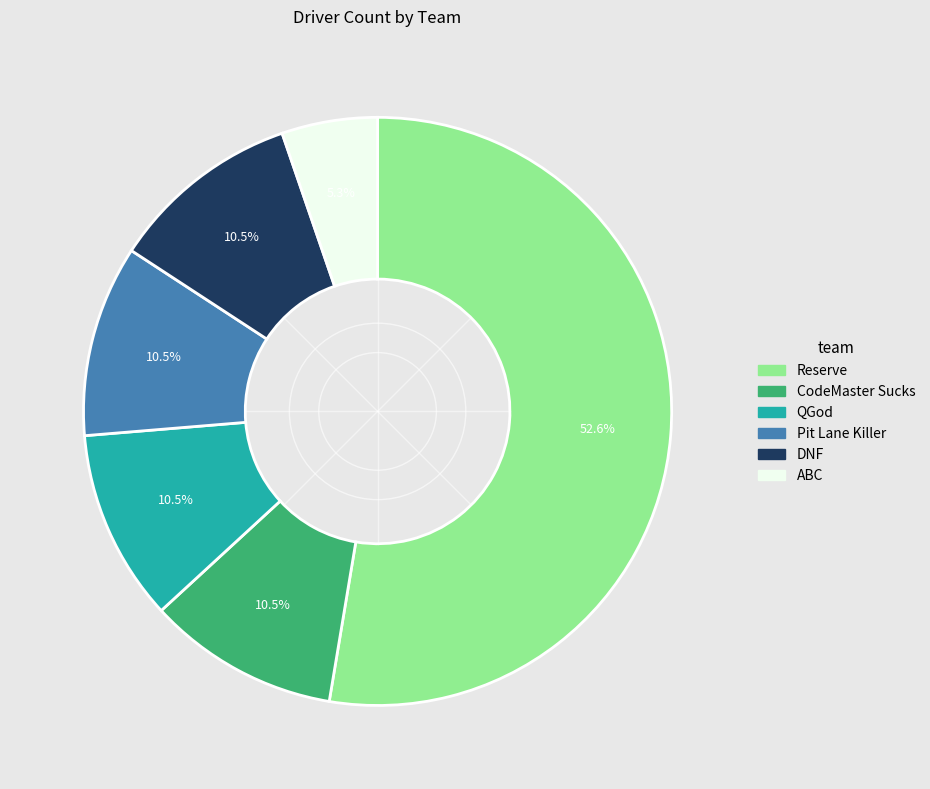

What is the ratio of the value at ABC to the value at DNF?

0.5